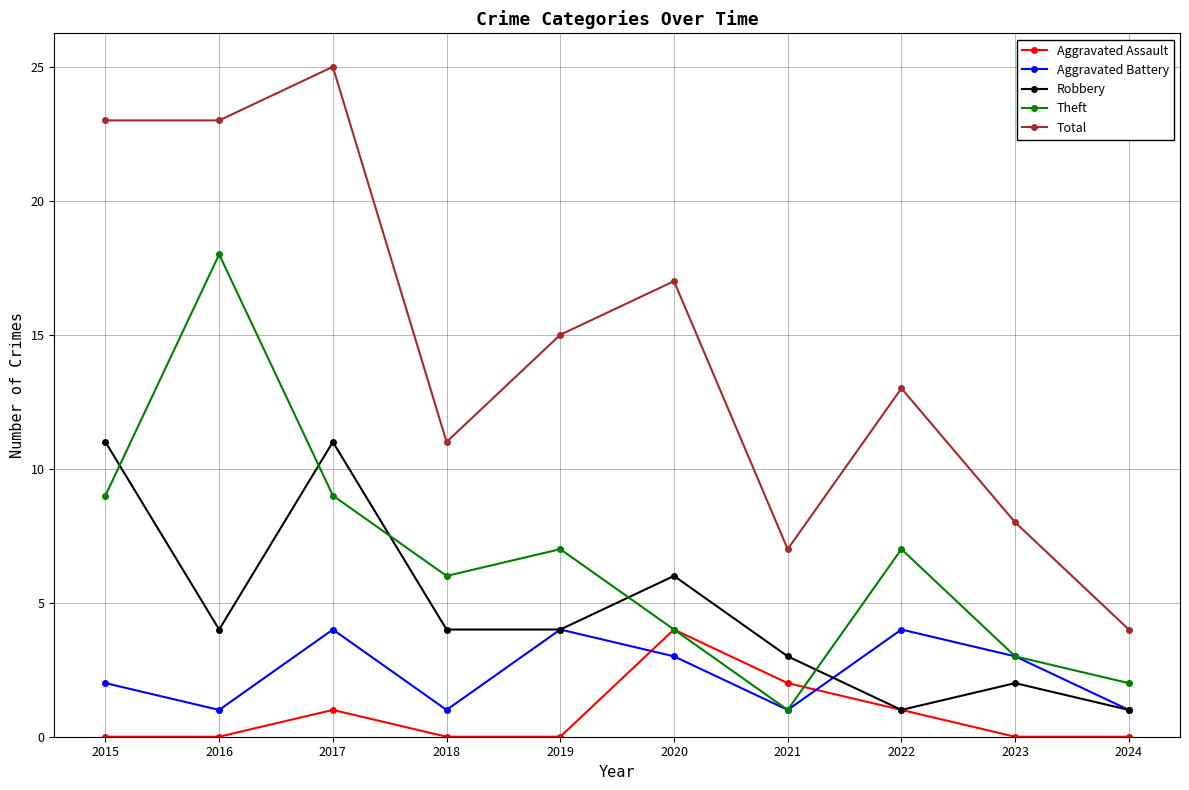

The value of Aggravated Battery at 2015 is 3. True or false?

False